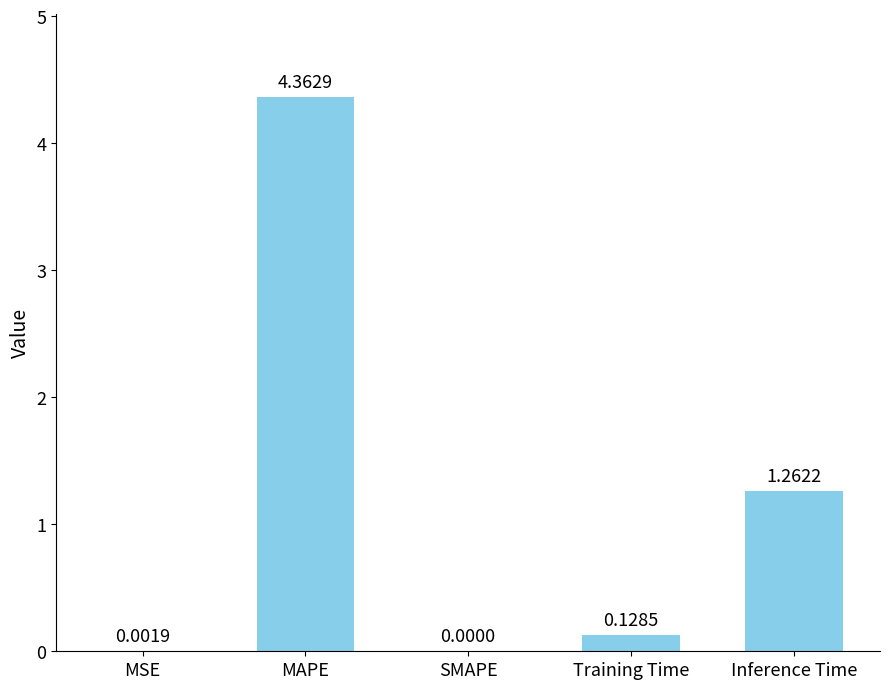

Which category has the highest value across all series?

MAPE